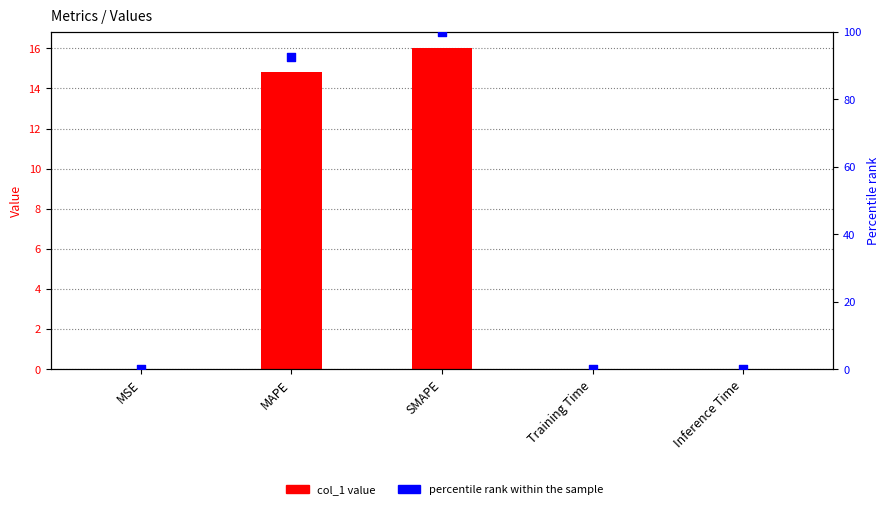

Which series has the largest total across all categories?

percentile rank within the sample